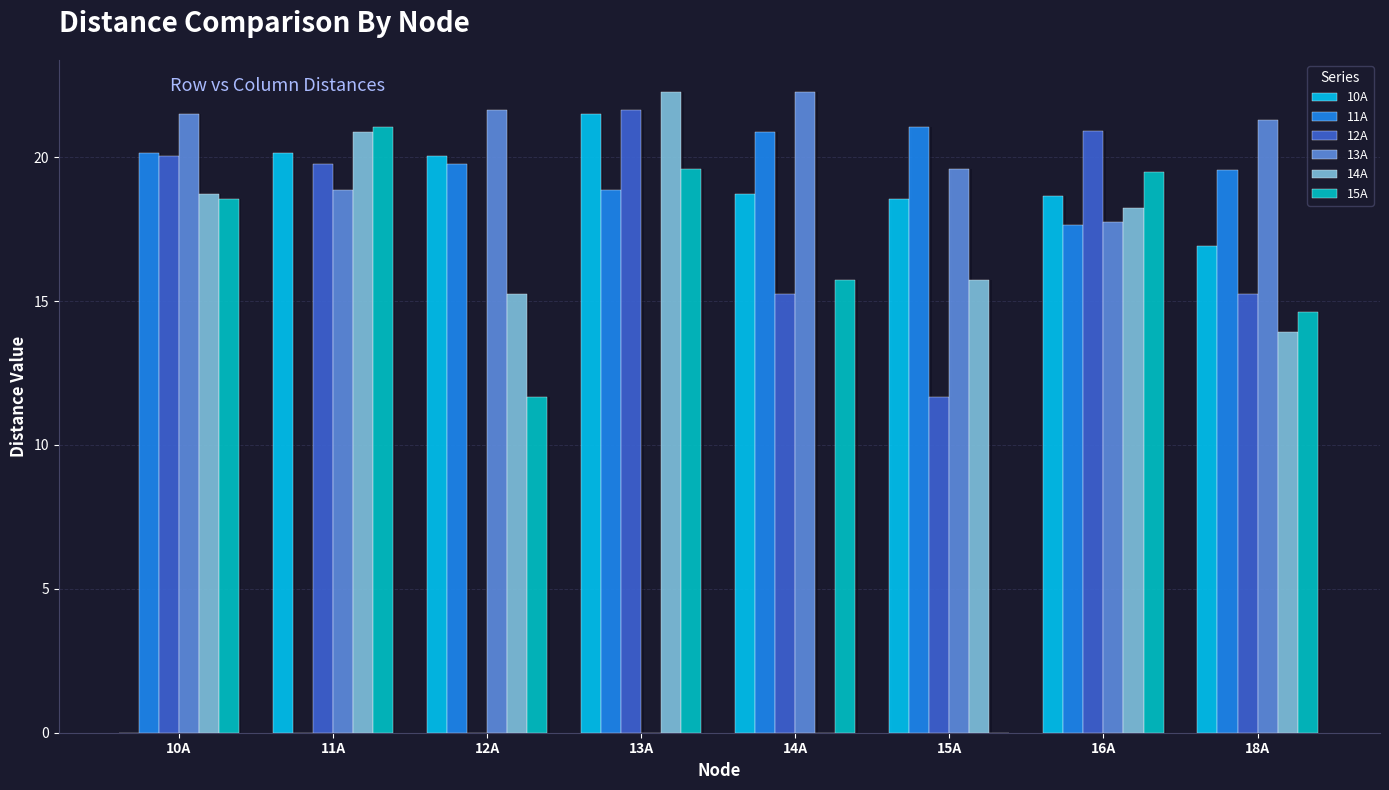

Are the bars grouped side by side (vs. stacked)?

Yes